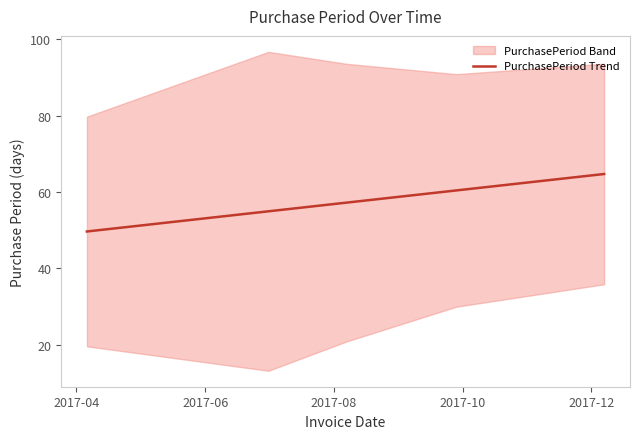

What is the greatest value displayed?

64.7